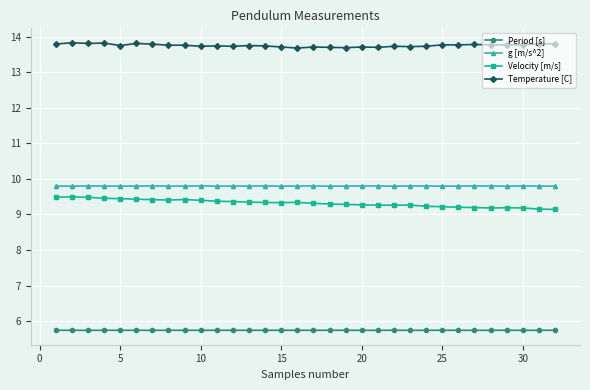

What is the minimum value for Temperature [C]?

13.7